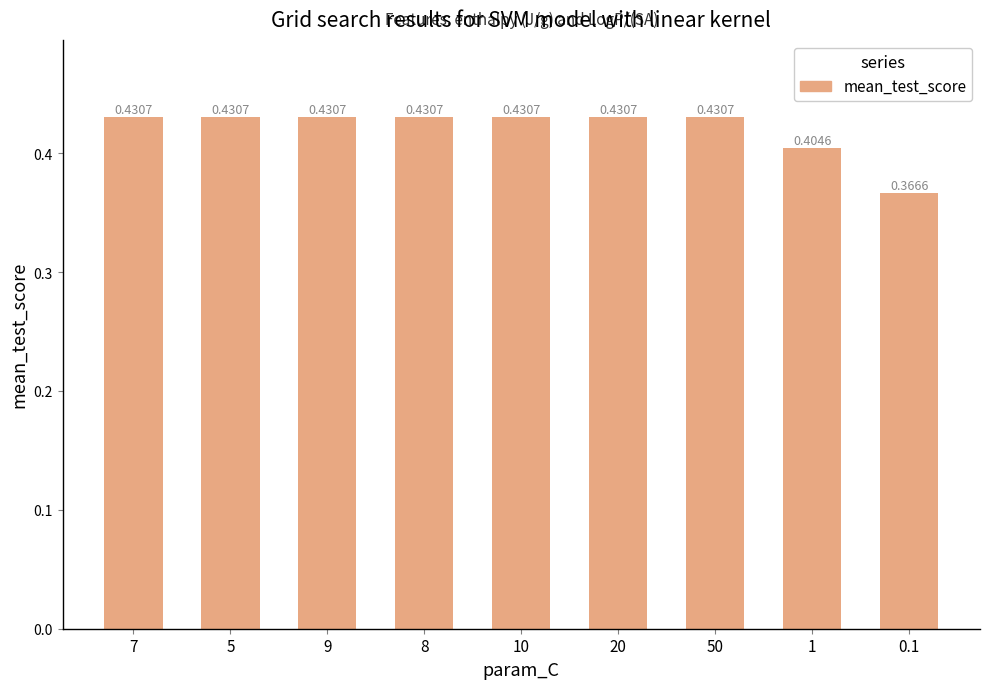

What is the sum of the values at 9 and 50?

0.9